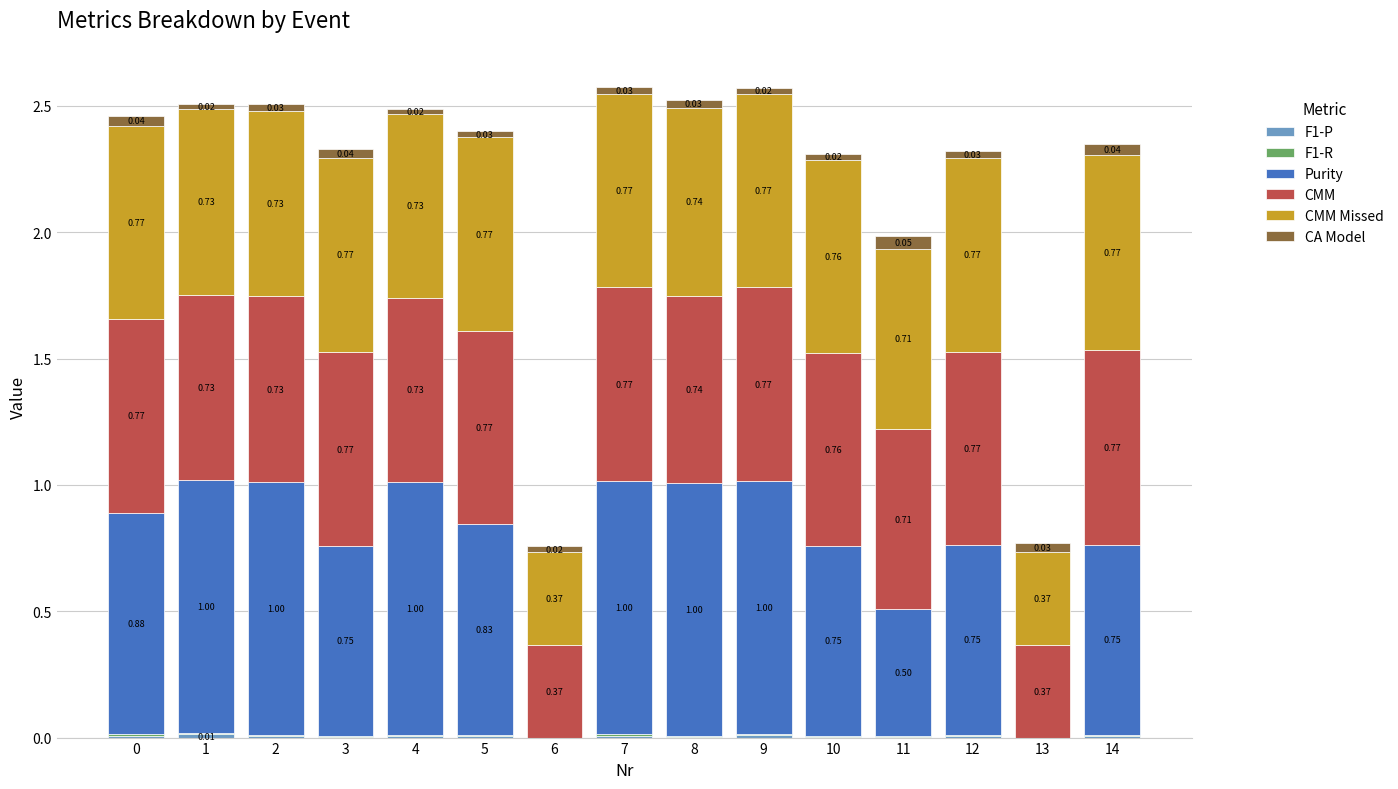

What is the total value across all series at 2?

2.5